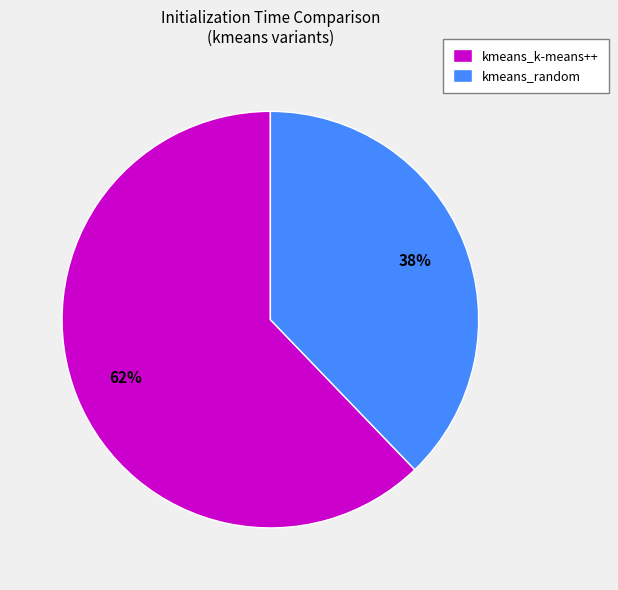

Does kmeans_random account for over 50% of the chart?

No